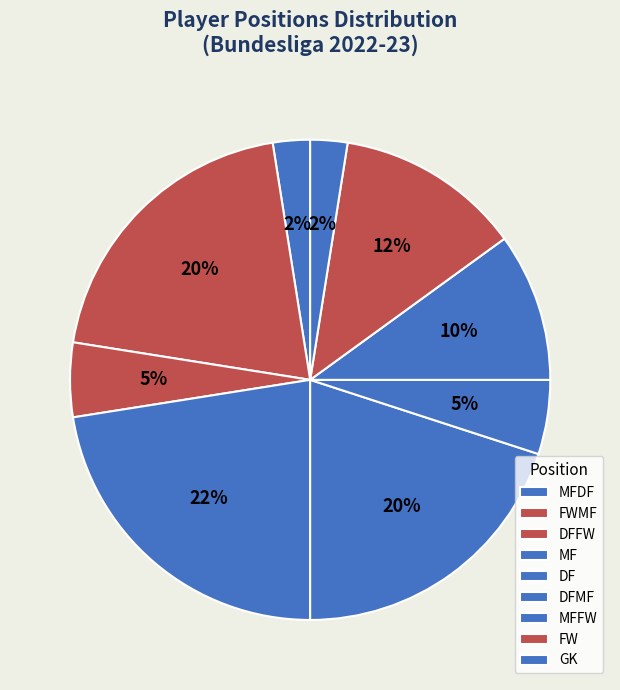

Does MFFW represent more than half of the total?

No